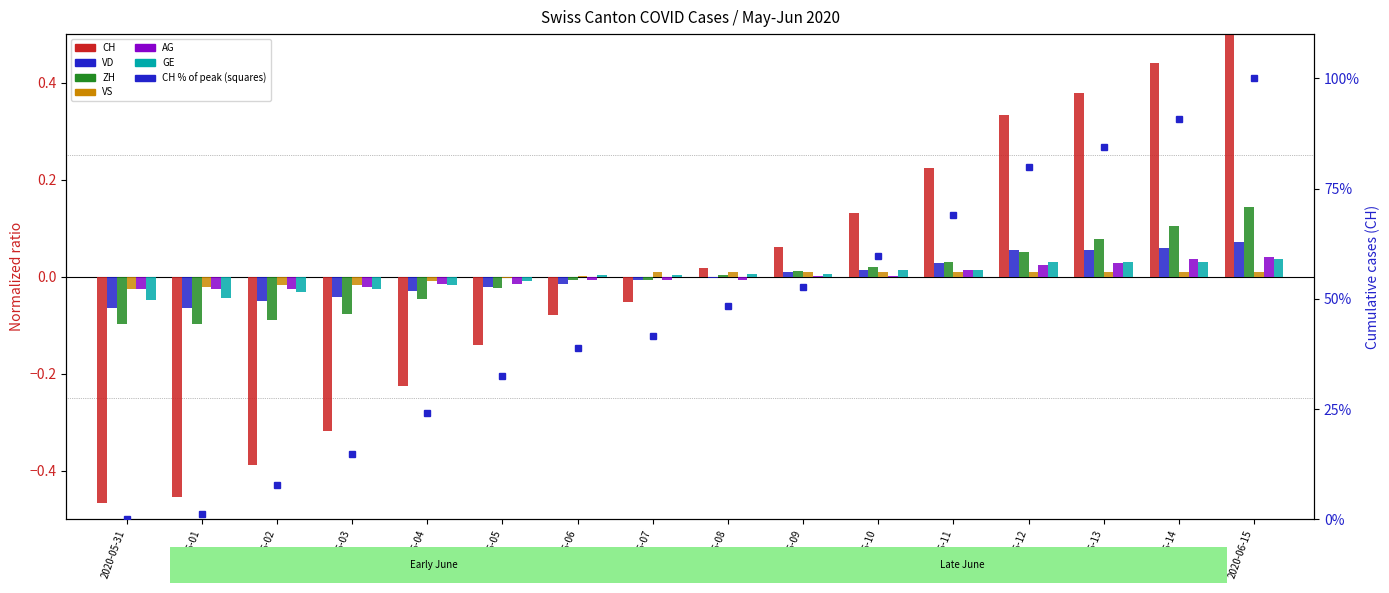

At which label does CH first exceed 48?

2020-06-08